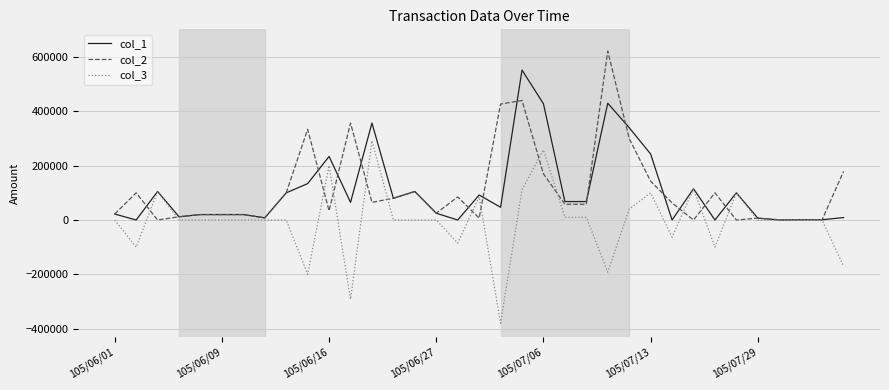

True or false: col_2 has more than 0 points higher than both neighbors.

True